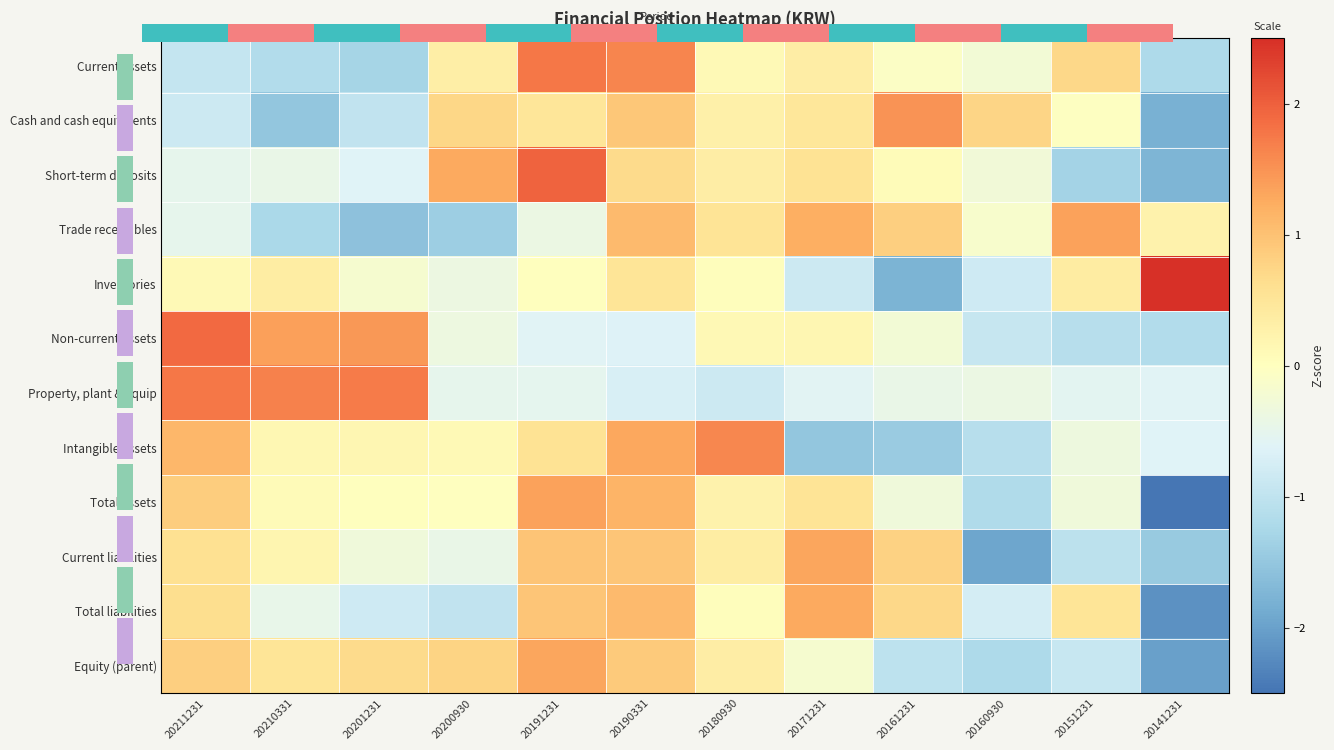

Which category has the highest value across all series?

20141231